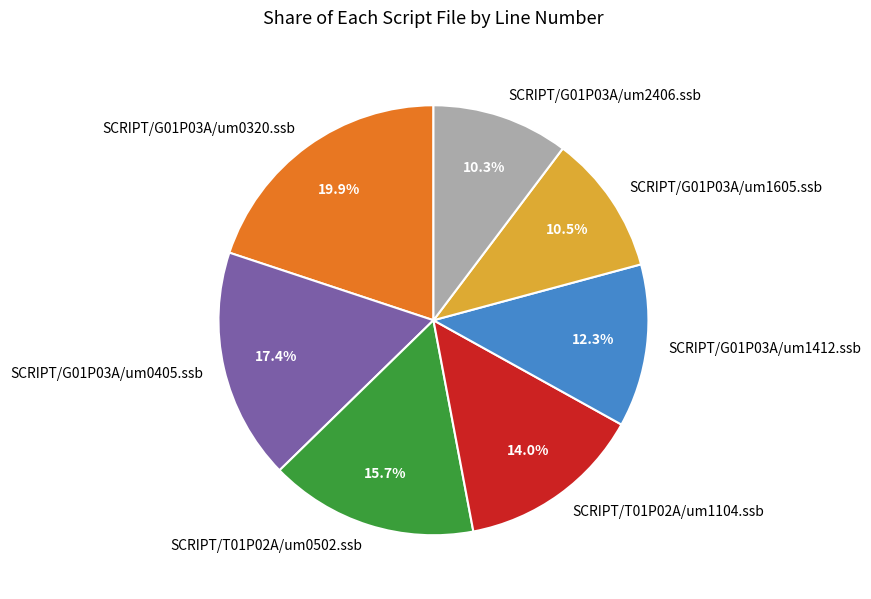

To the nearest percent, what portion does SCRIPT/G01P03A/um2406.ssb represent?

10%